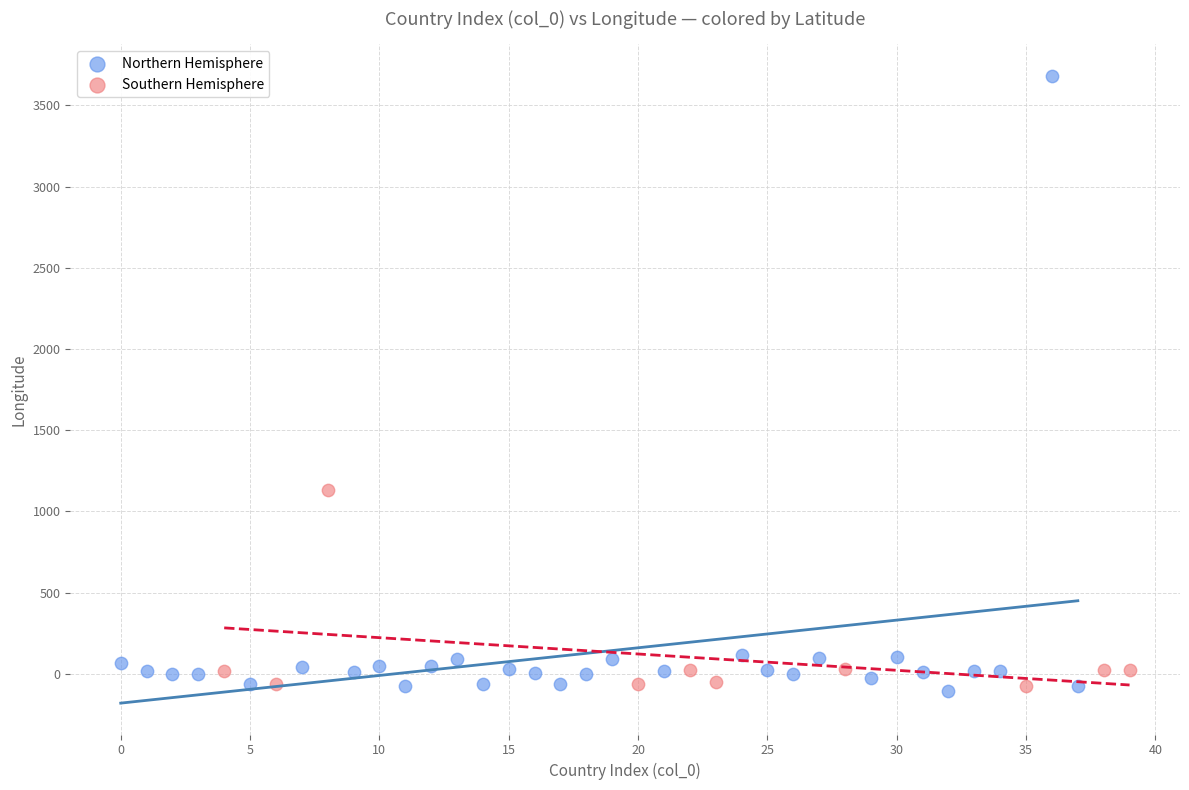

Which series has the widest spread of Y values?

Northern Hemisphere